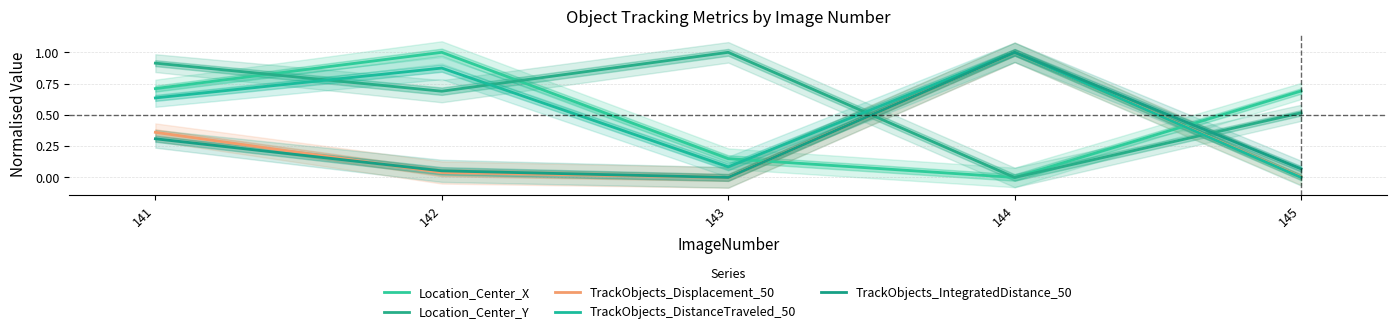

What is the difference between the maximum and minimum values in the TrackObjects_IntegratedDistance_50 series?

1.0